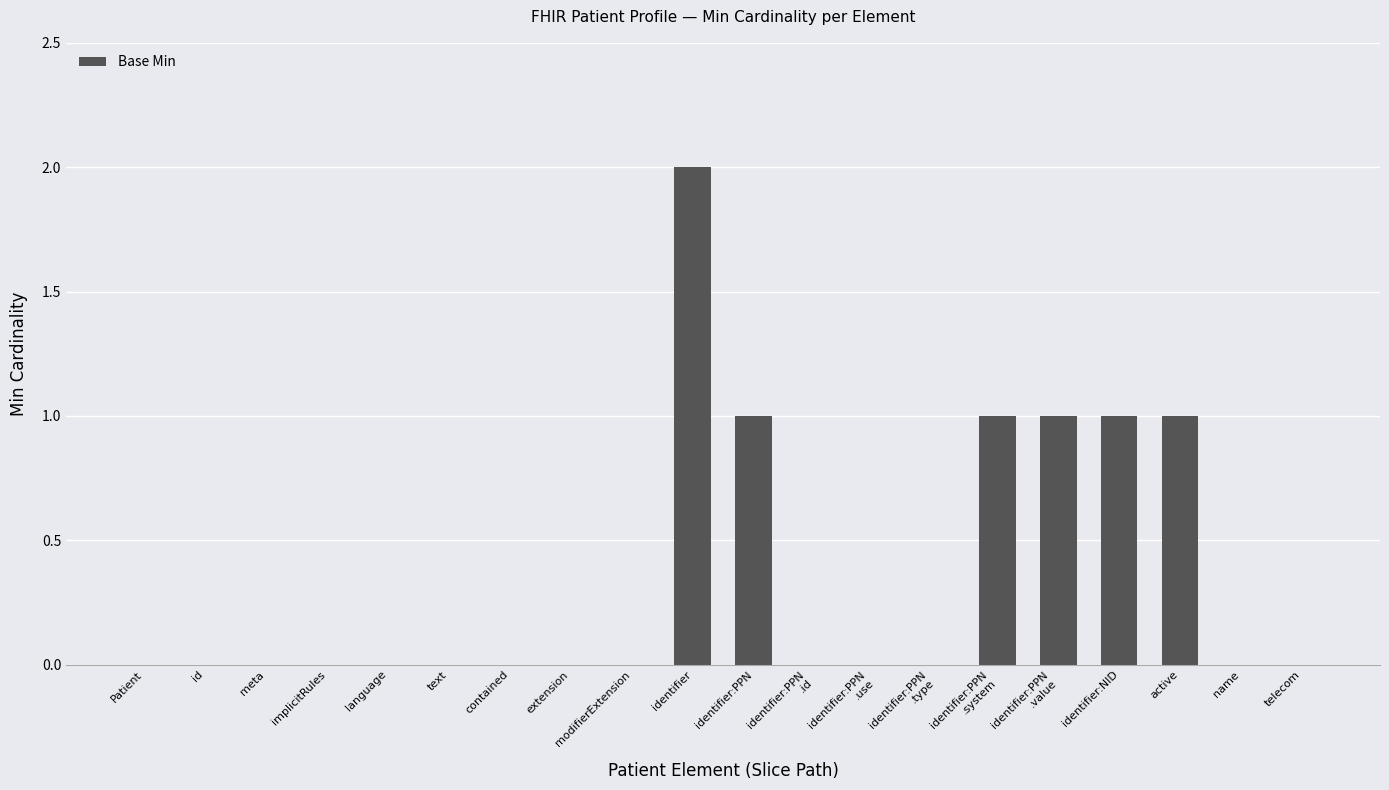

What is the sum of all values?

7